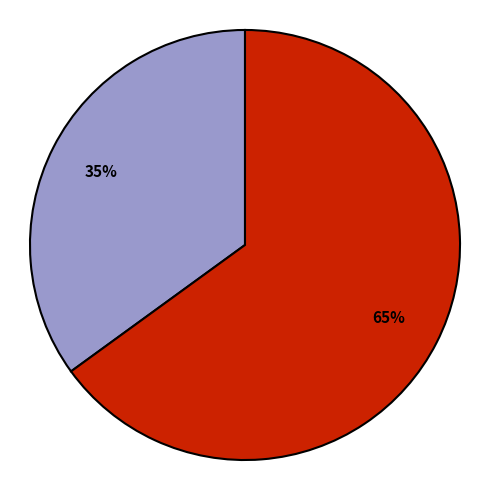

Is there any slice that represents more than half of the pie?

Yes